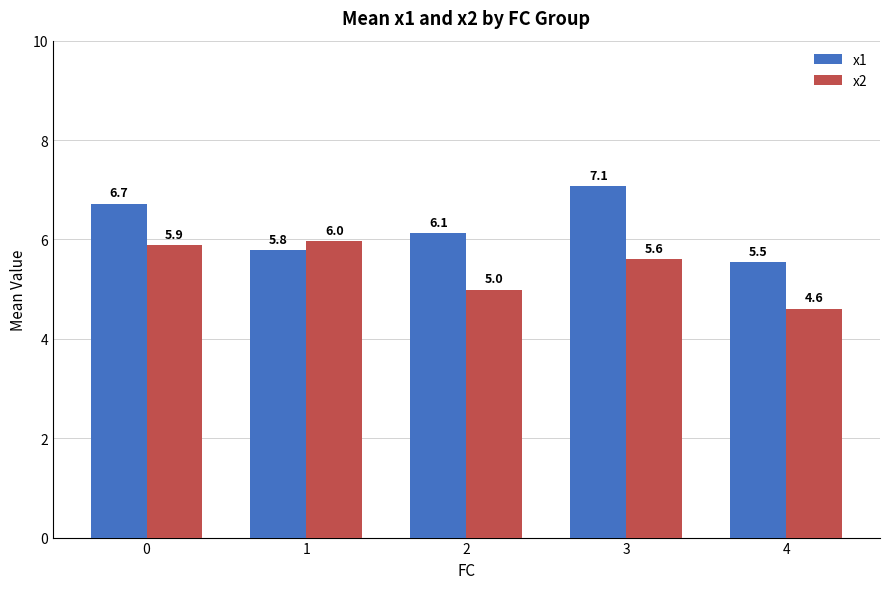

List the series in order of their overall mean, highest first.

x1, x2